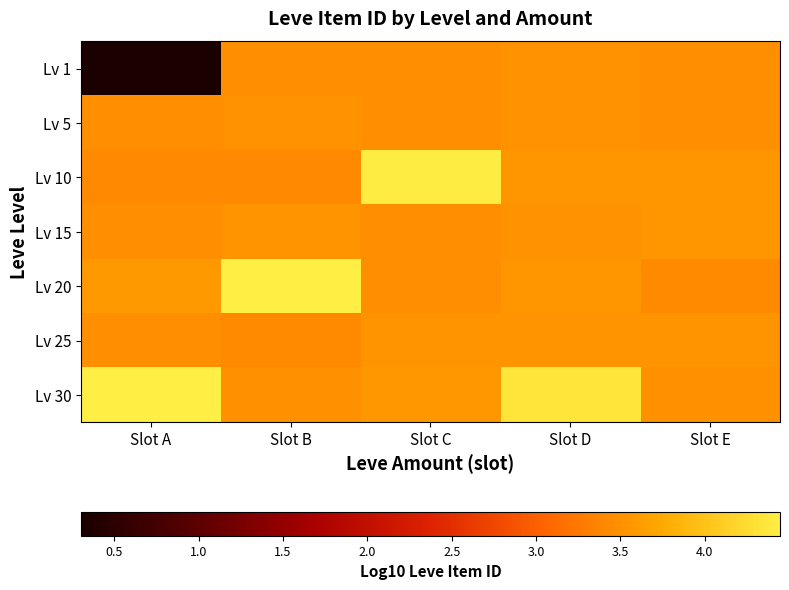

Rank the series by their maximum value, from highest to lowest.

Lv 30, Lv 20, Lv 10, Lv 15, Lv 25, Lv 5, Lv 1